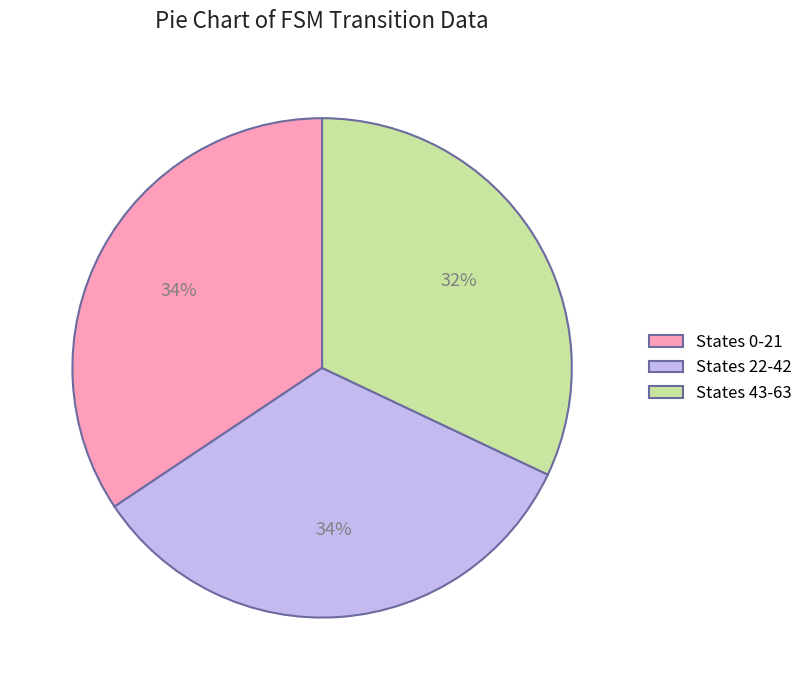

The States 22-42 slice represents 45% of the pie. True or false?

False